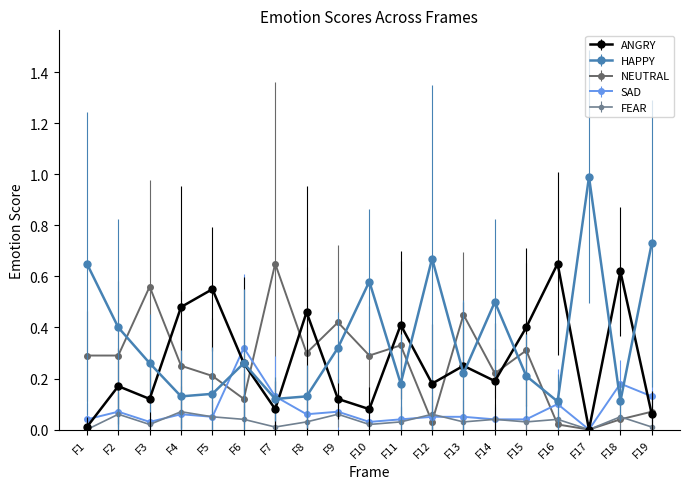

The NEUTRAL series shows 0.2 at F4. True or false?

True